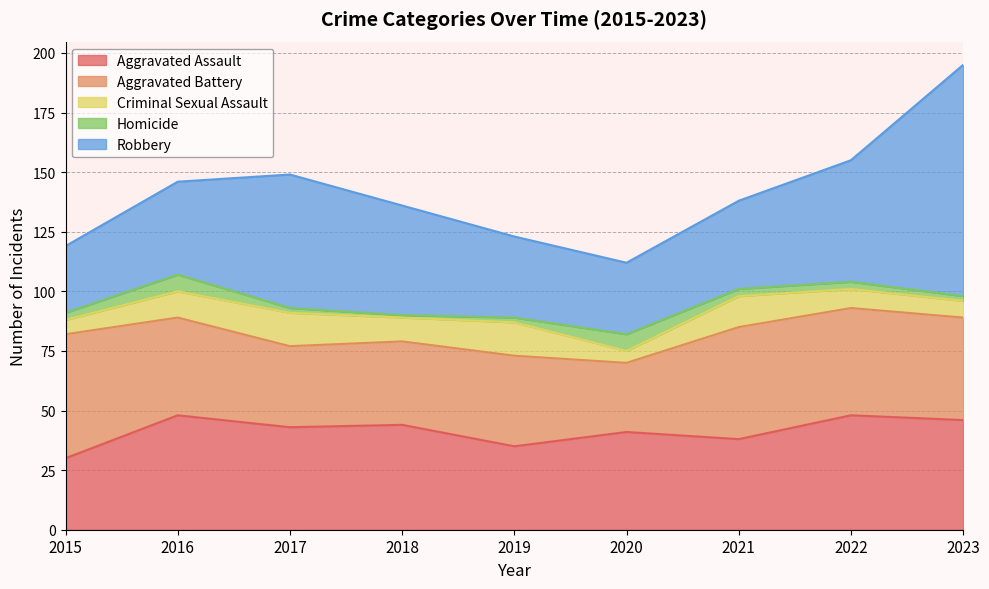

Rank the categories by Aggravated Battery value from highest to lowest.

2015, 2021, 2022, 2023, 2016, 2019, 2018, 2017, 2020